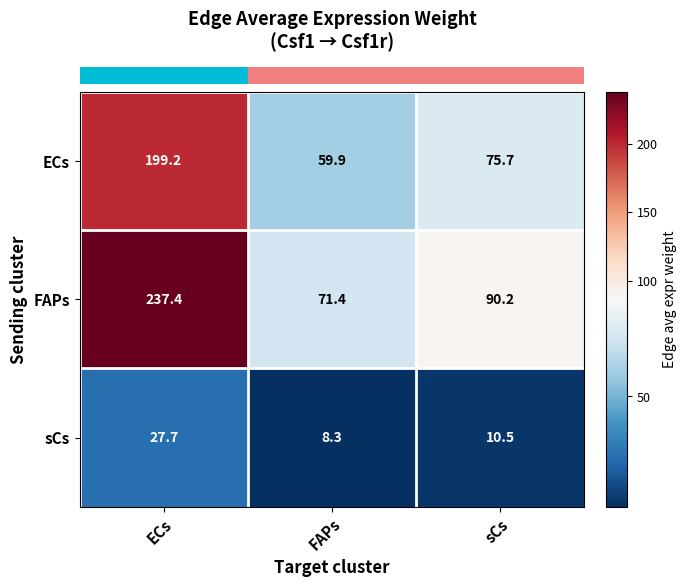

At which category does the chart reach its peak across all series?

ECs